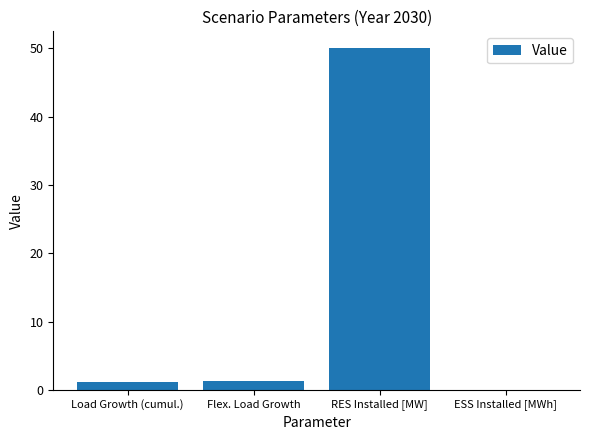

Approximately how many times larger is the value at Flex. Load Growth compared to Load Growth (cumul.)?

1.2